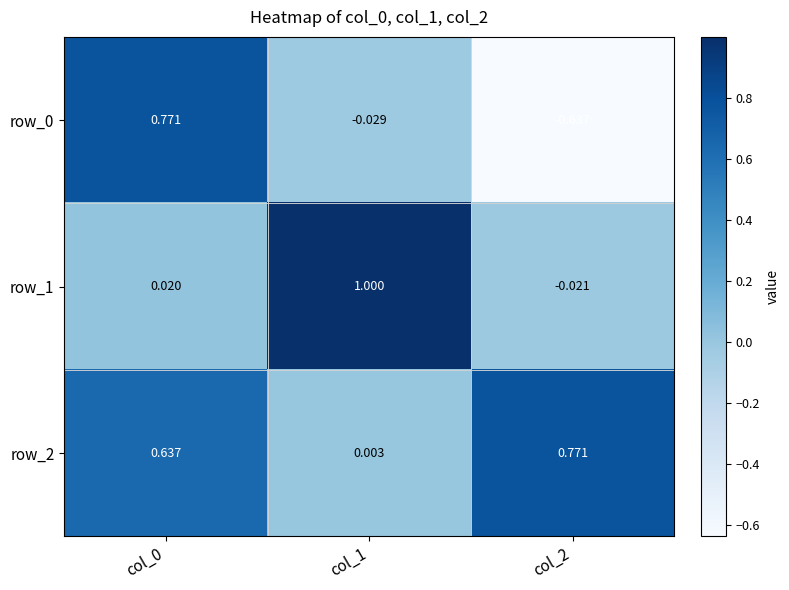

What is the difference between the maximum and minimum values in the row_0 series?

1.4